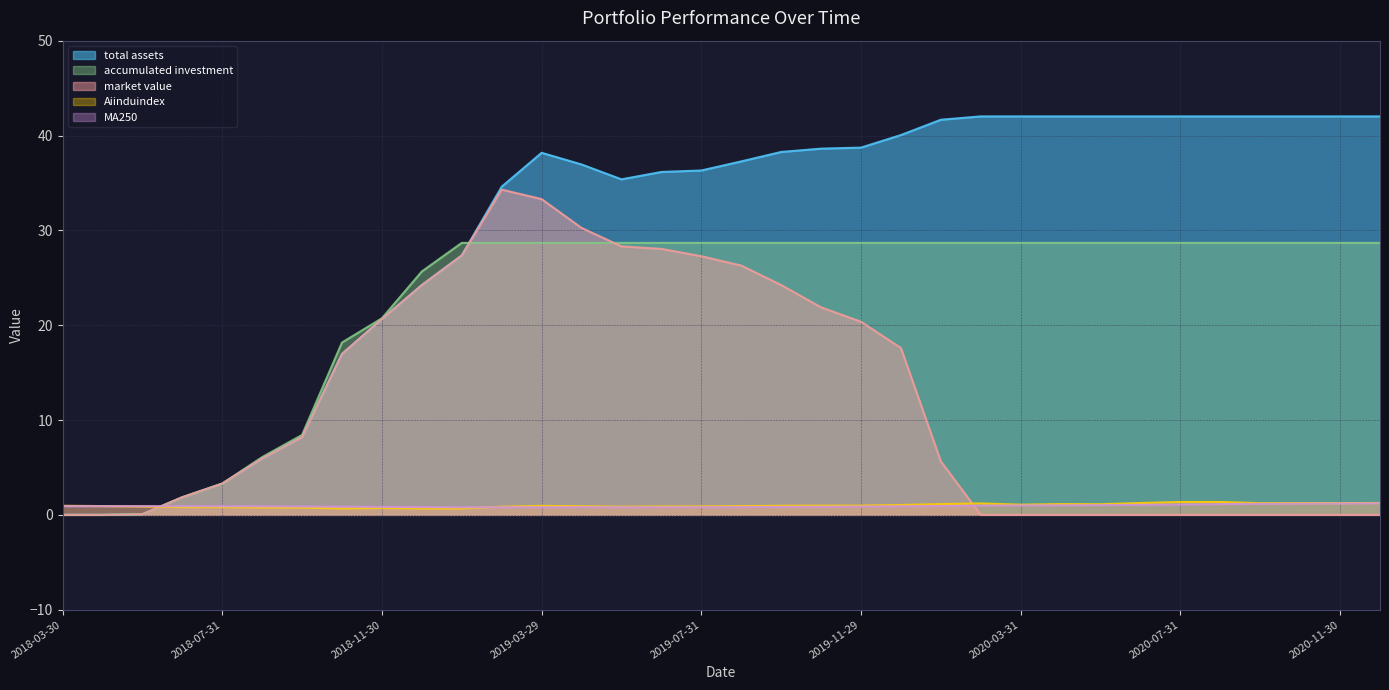

What is the label of the 10th point from the right?

2020-03-31